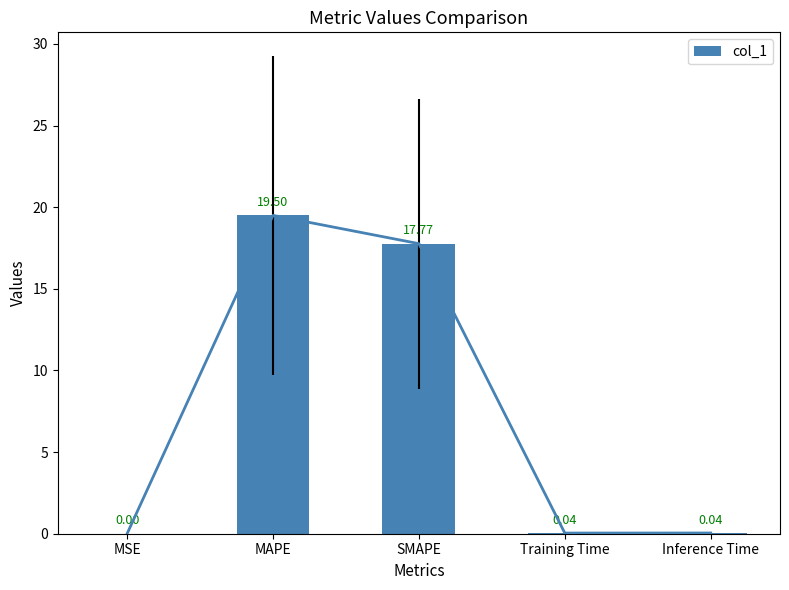

How many bars are there in total?

5